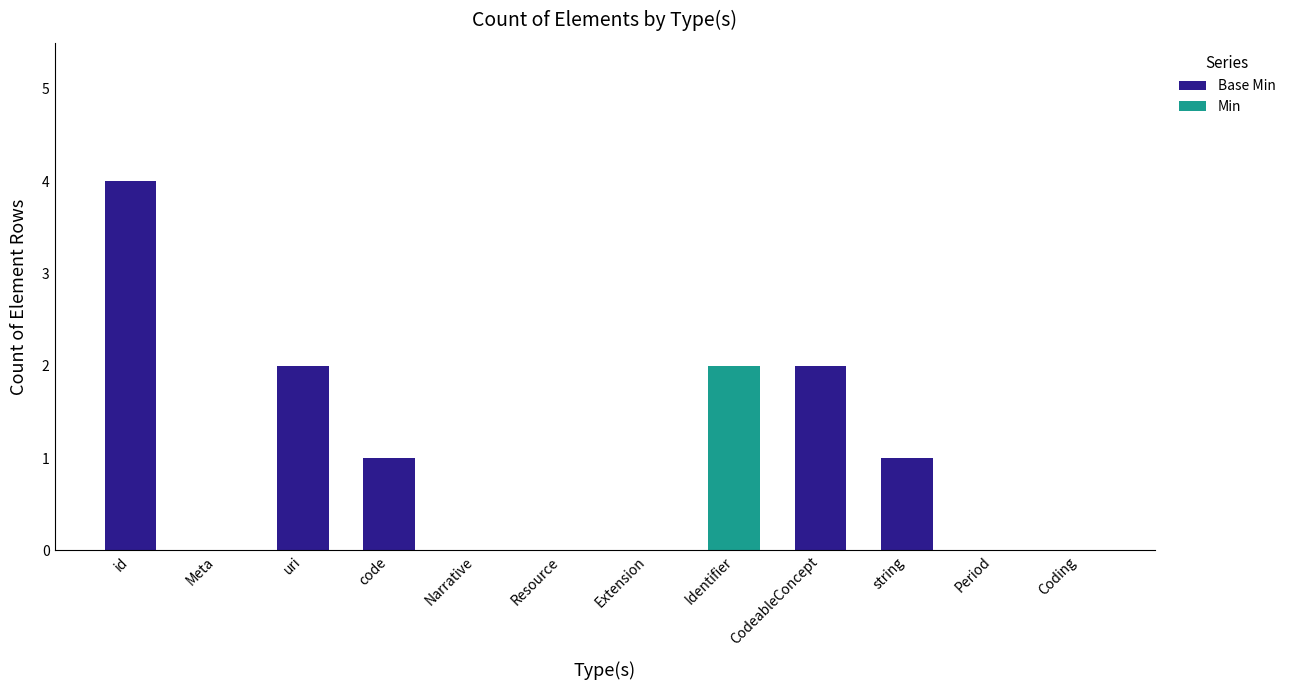

At which category is the sum across all series the highest?

id